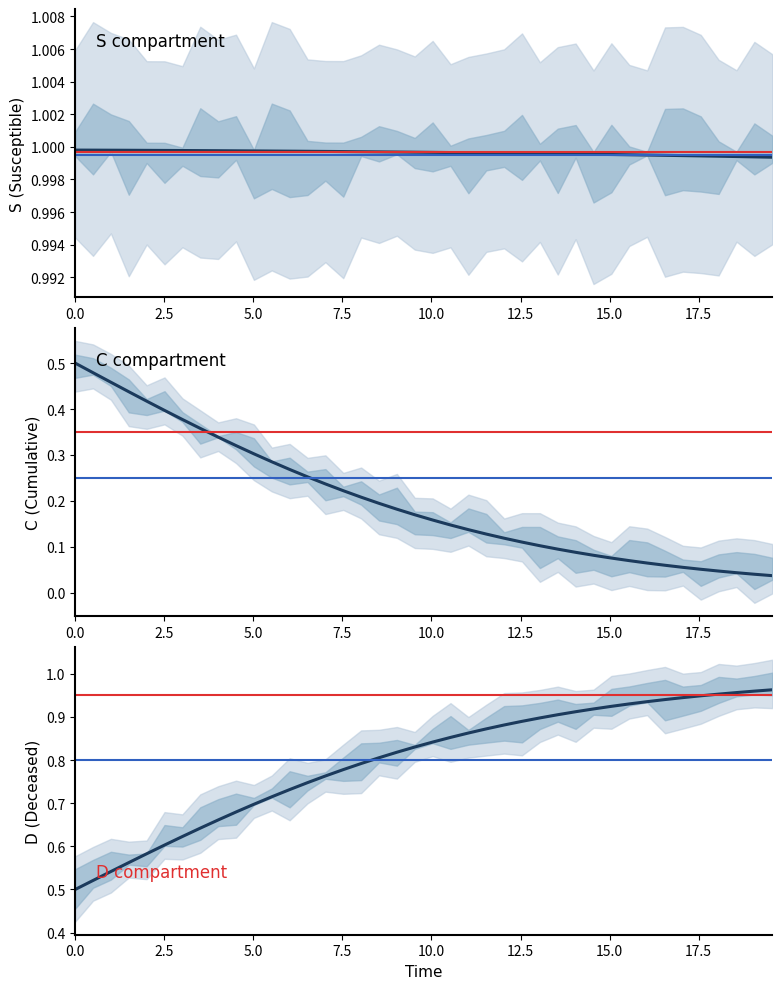

What are all the series names shown in the legend?

S, C, D